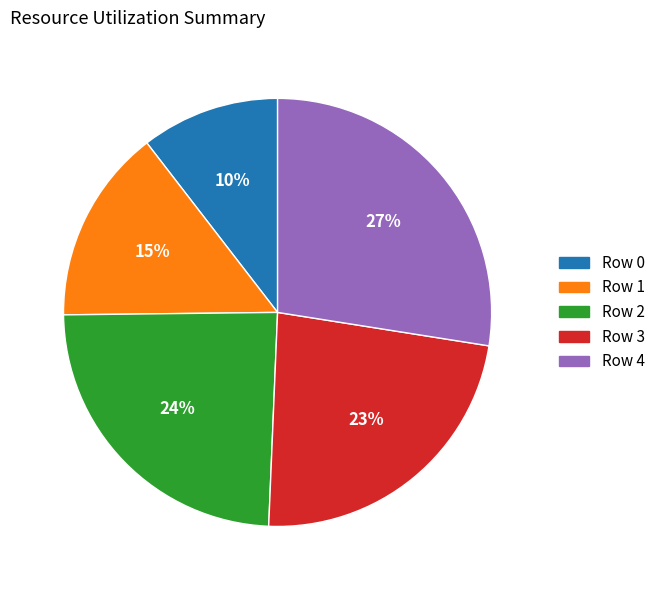

Is there any slice that represents more than half of the pie?

No